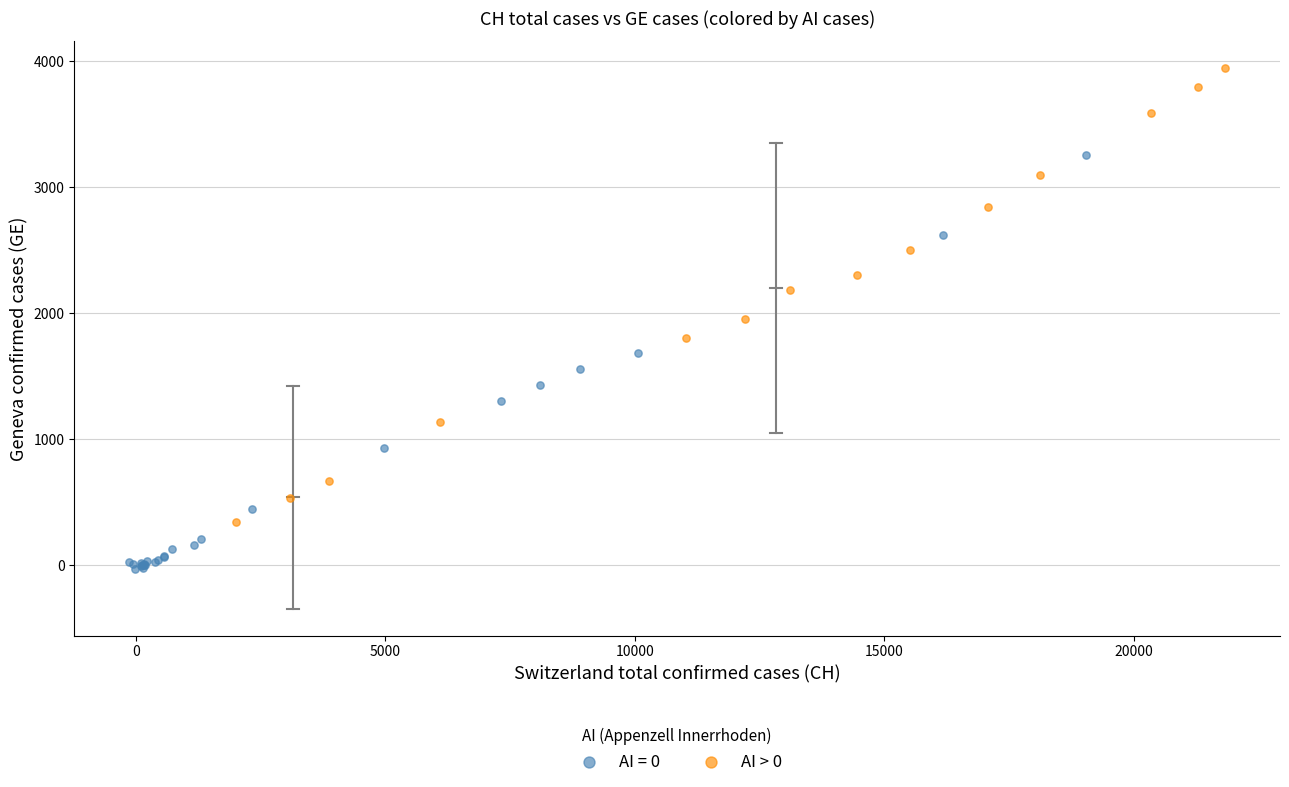

Which series reaches the maximum Y coordinate?

AI > 0